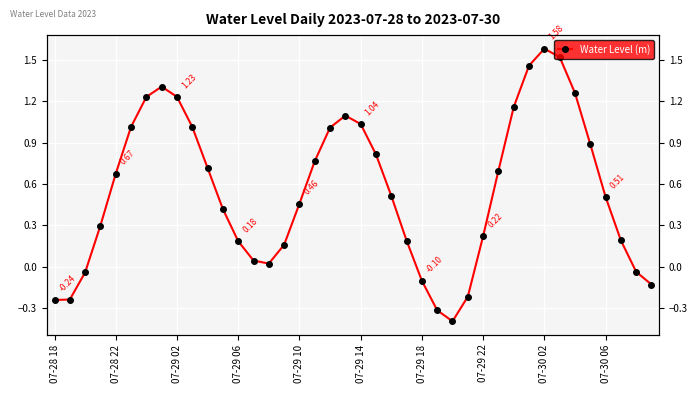

Does the chart display data point markers on the line(s)?

Yes